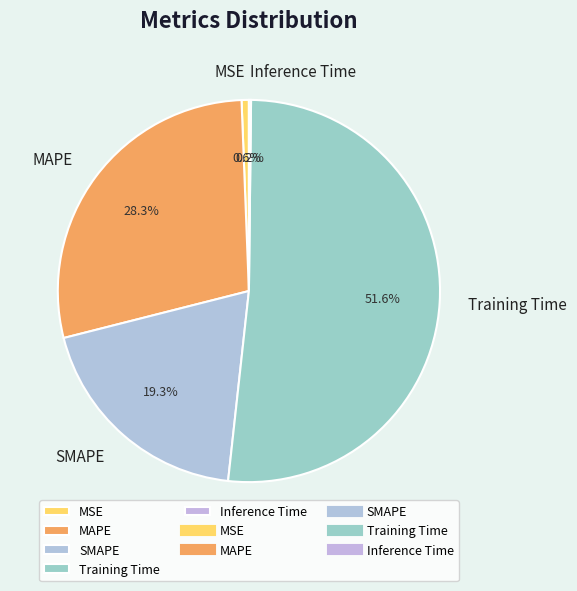

To the nearest percent, what percentage of the pie is MAPE?

28%